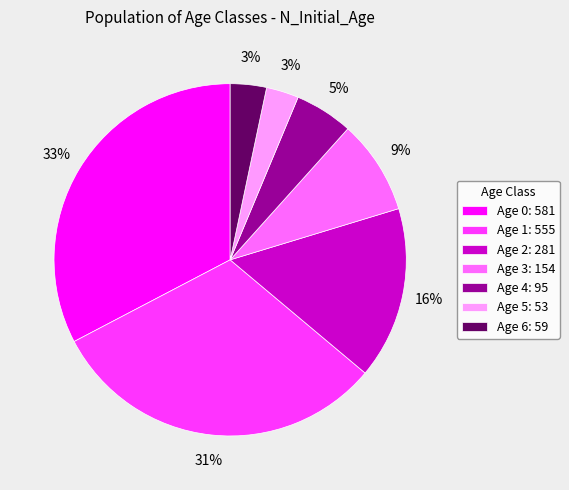

To the nearest percent, what percentage of the pie is Age 5: 53?

3%